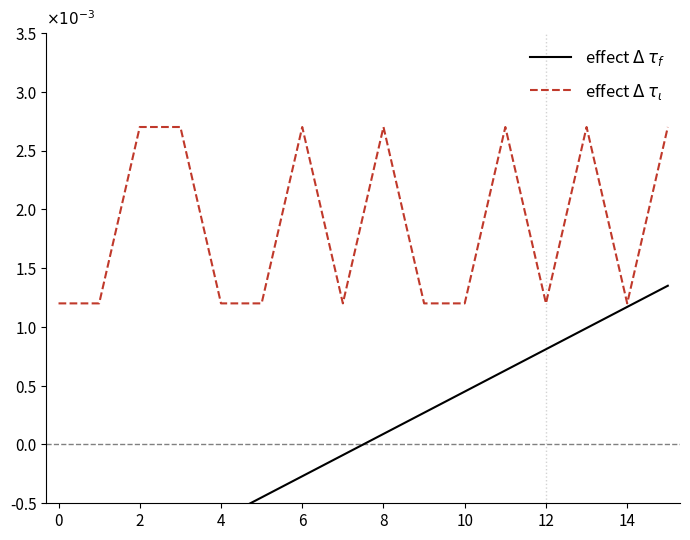

True or false: effect $\Delta$ $\tau_\iota$ has a value of 0.0 at 8.

True